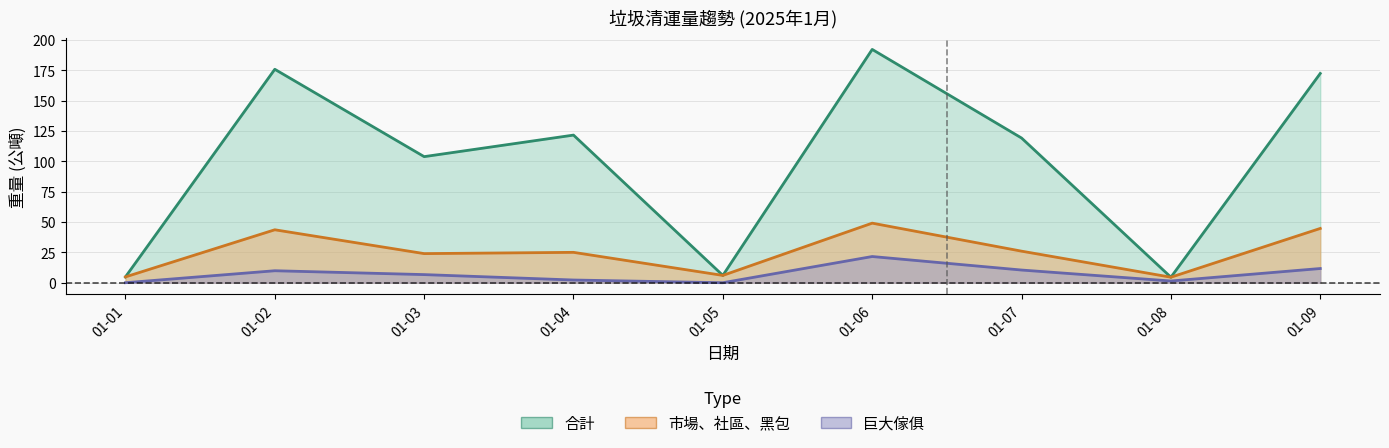

Reading left to right, extract all data points from this chart.

合計: 01-01=4.8	01-02=175.9	01-03=103.9	01-04=121.6	01-05=6.0	01-06=192.2	01-07=119.2	01-08=4.5	01-09=172.4
市場、社區、黑包: 01-01=4.8	01-02=43.6	01-03=24.0	01-04=25.0	01-05=6.0	01-06=49.1	01-07=26.0	01-08=4.5	01-09=44.7
巨大傢俱: 01-01=0.0	01-02=9.9	01-03=6.7	01-04=2.2	01-05=0.0	01-06=21.6	01-07=10.4	01-08=1.4	01-09=11.7